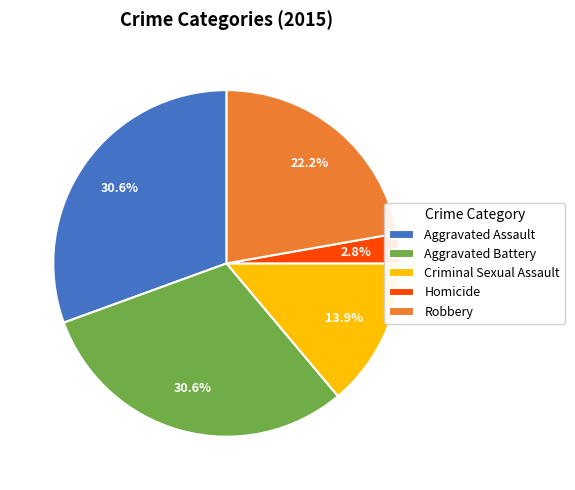

Does Criminal Sexual Assault represent more than half of the total?

No